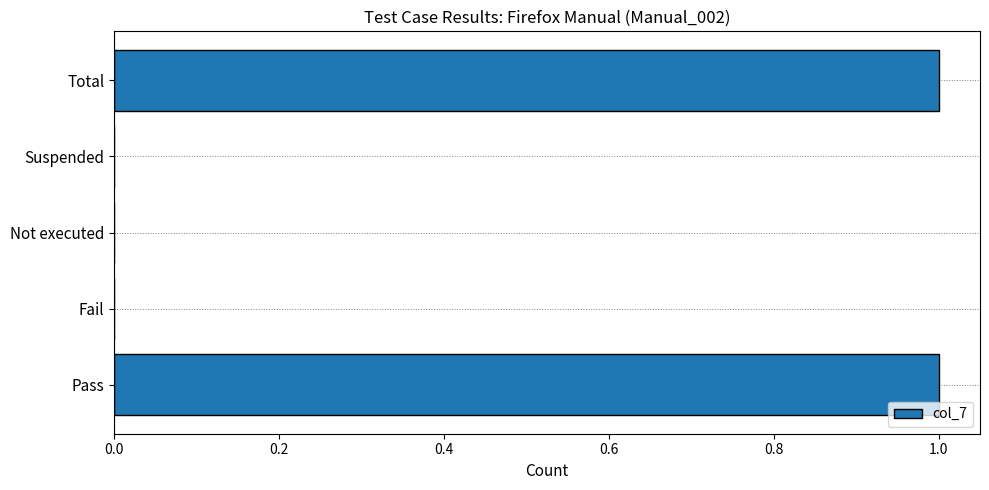

Which has a higher value, Not executed or Total?

Total